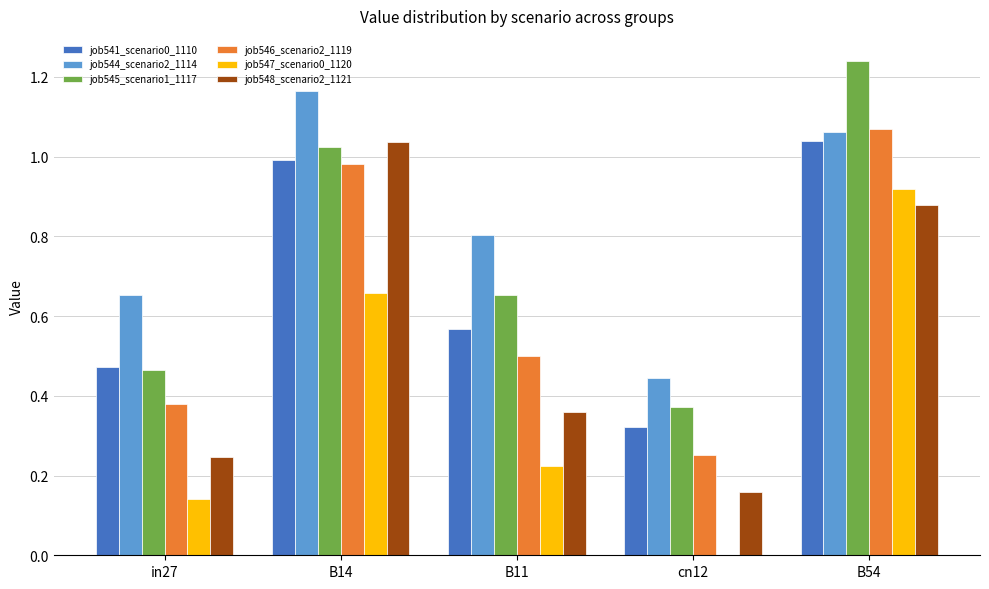

The job541_scenario0_1110 series shows 1.0 at B54. True or false?

True